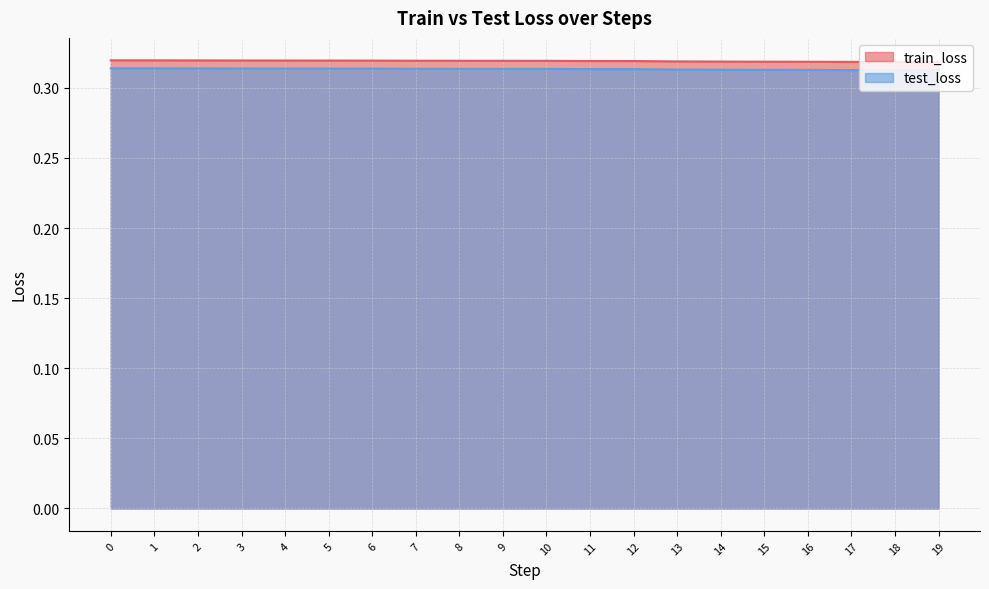

Is it true that test_loss equals 0.1 at 15?

False